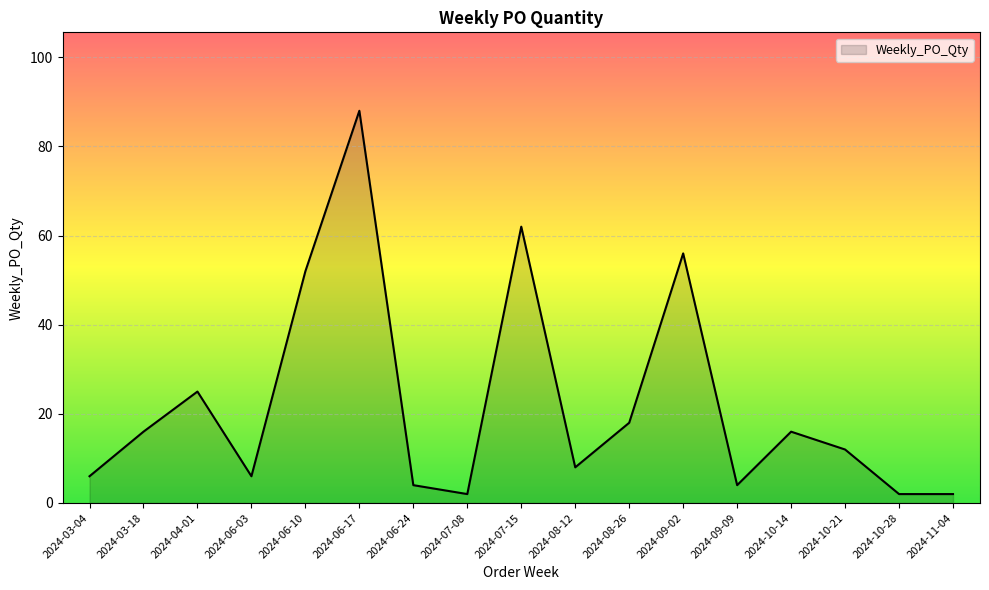

What is the smallest value displayed?

2